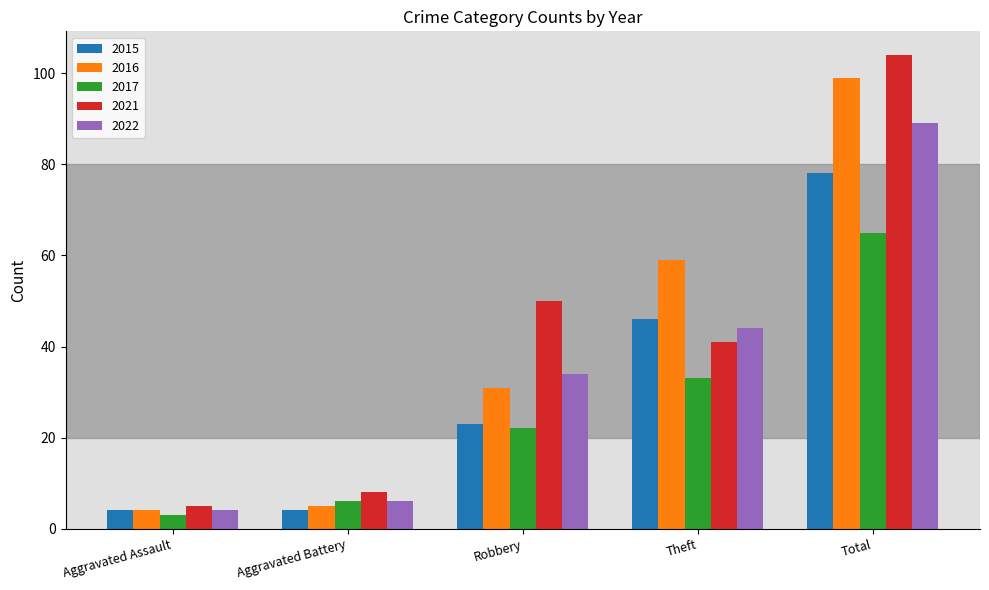

Count the number of categories in the chart.

5